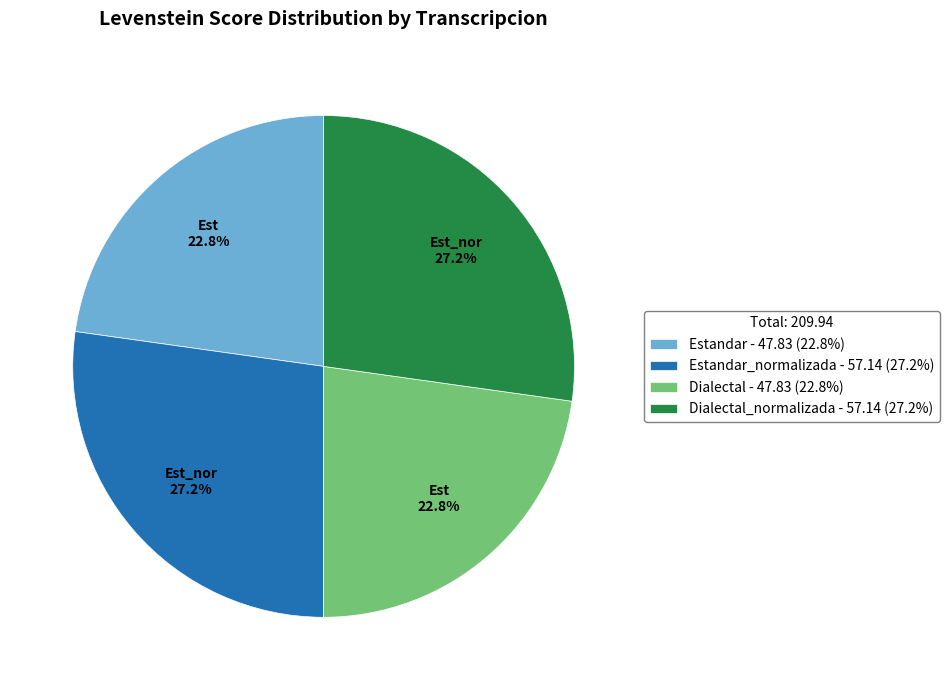

How many segments does this pie chart have?

4